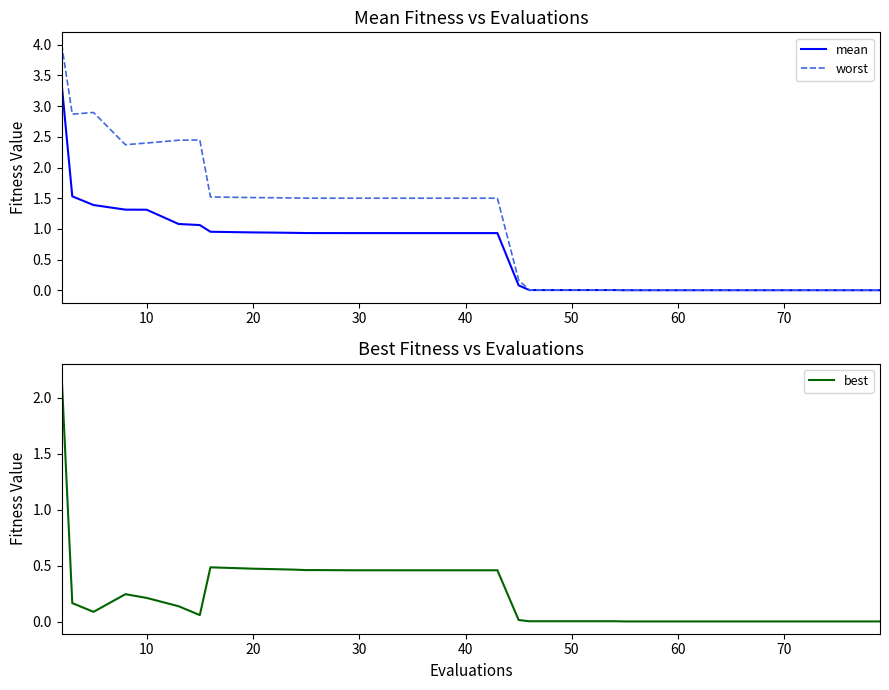

True or false: mean has a value of 0.0 at 50.

True